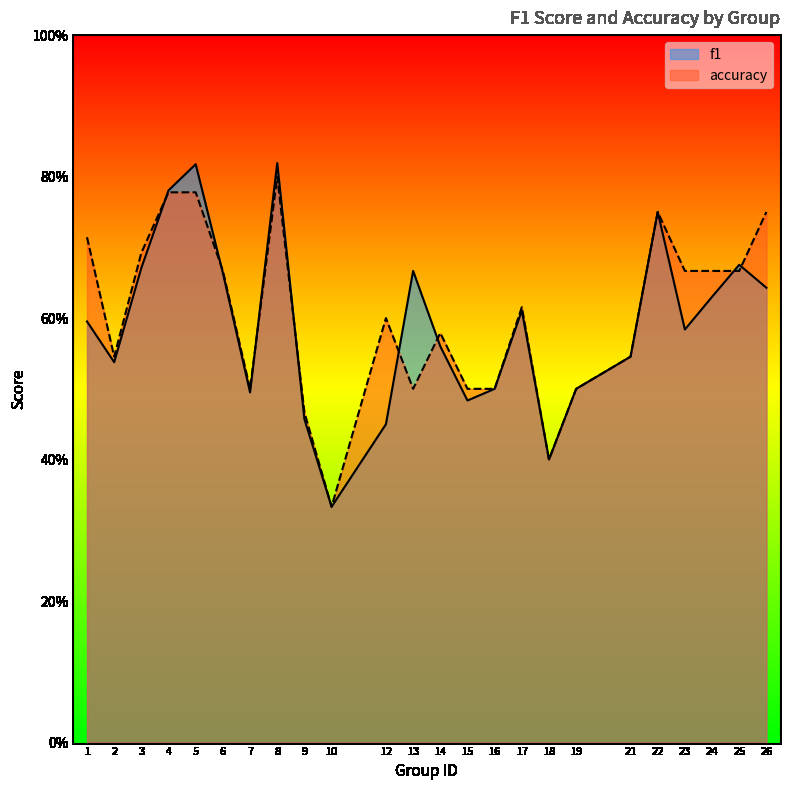

What is the difference between the second highest and minimum values in the accuracy series?

0.4